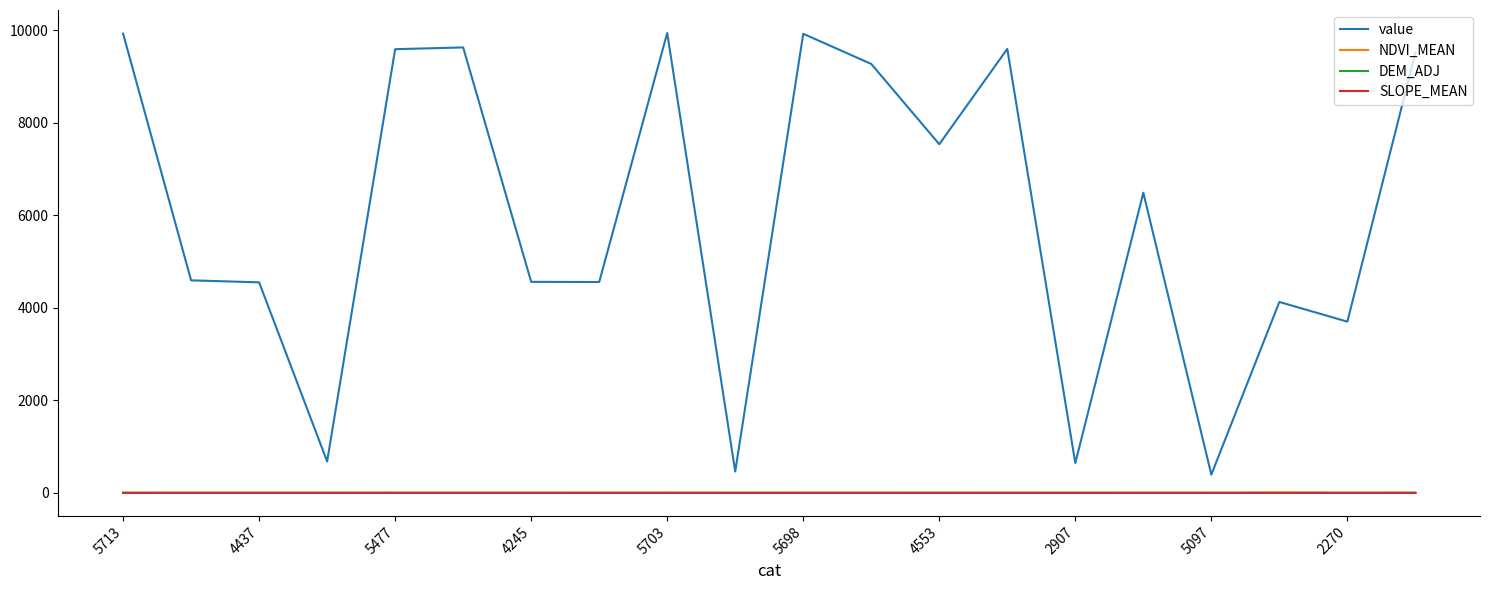

Which series has the widest spread of values?

value